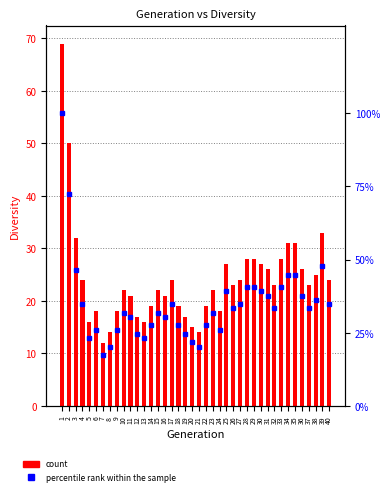

What is the value of the percentile rank within the sample bar at the 11th from the left?

30.4